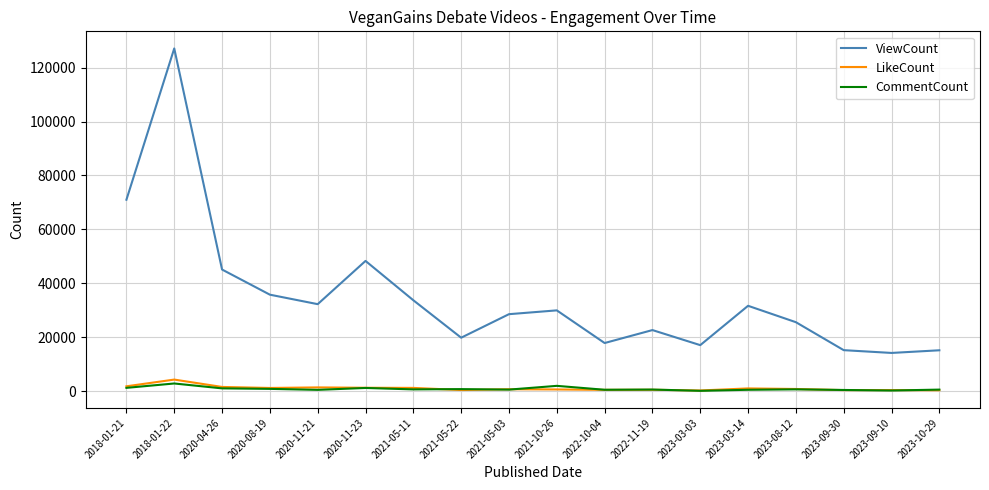

Between 2023-03-14 and 2023-09-30, which series saw the biggest shift?

ViewCount